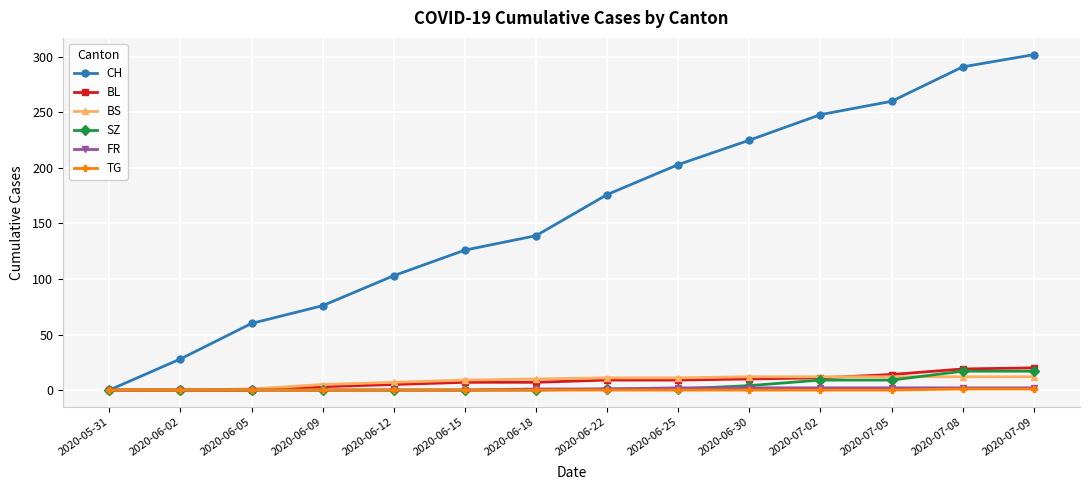

What are all the series names shown in the legend?

CH, BL, BS, SZ, FR, TG